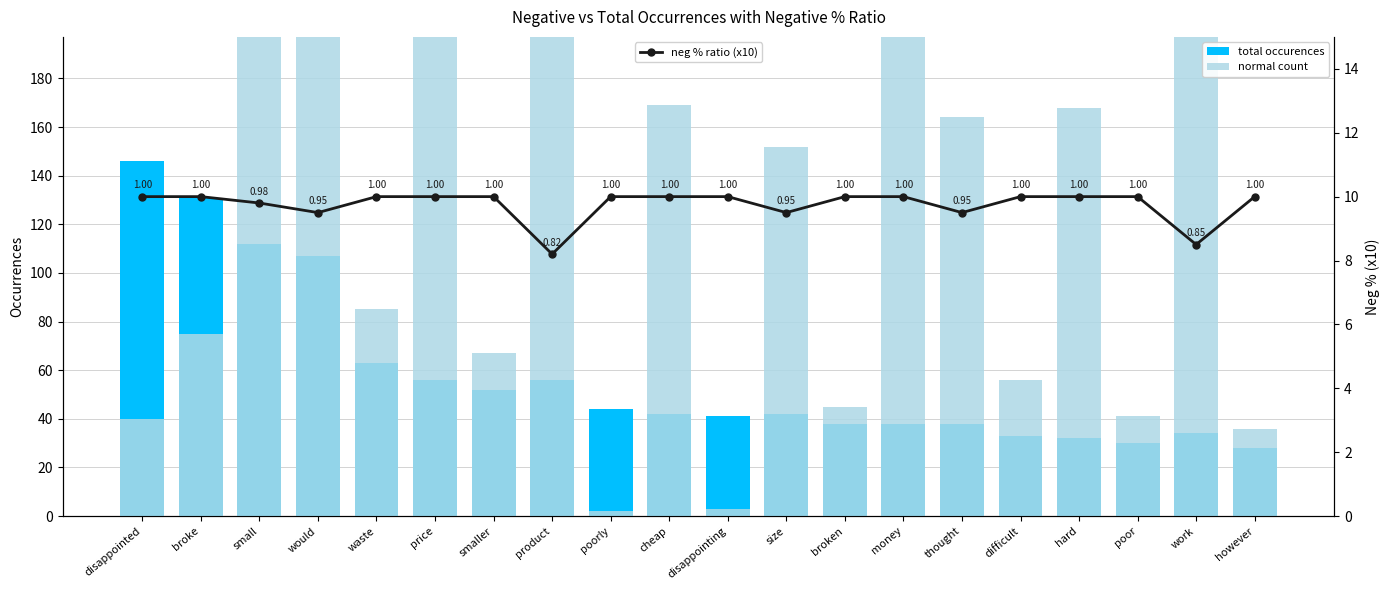

What is the average value of the neg % ratio (x10) series?

9.8